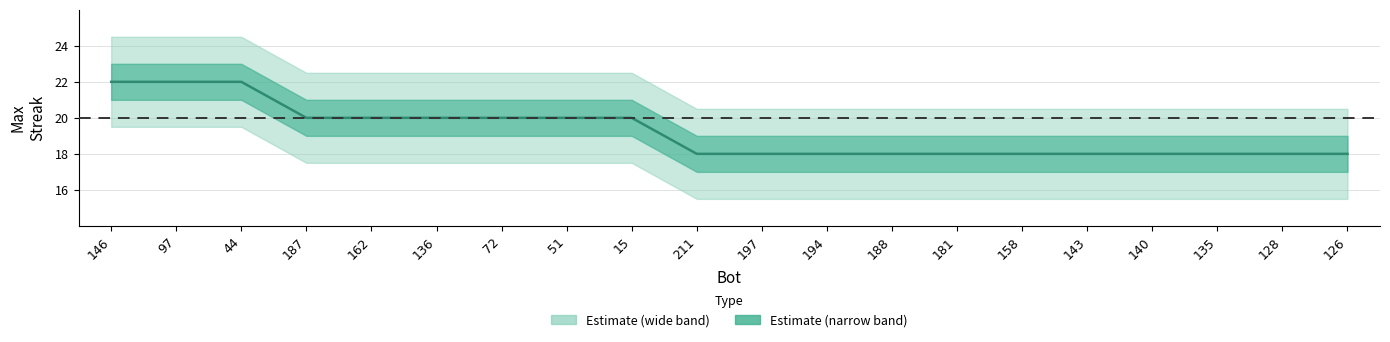

What is the sum of all values?

384